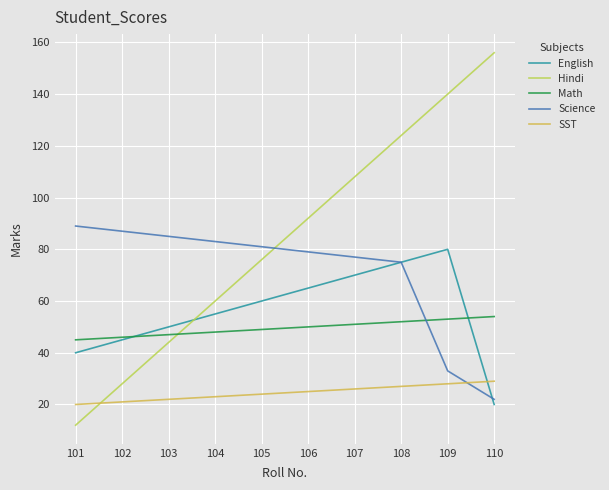

What is the maximum value shown in the chart?

156